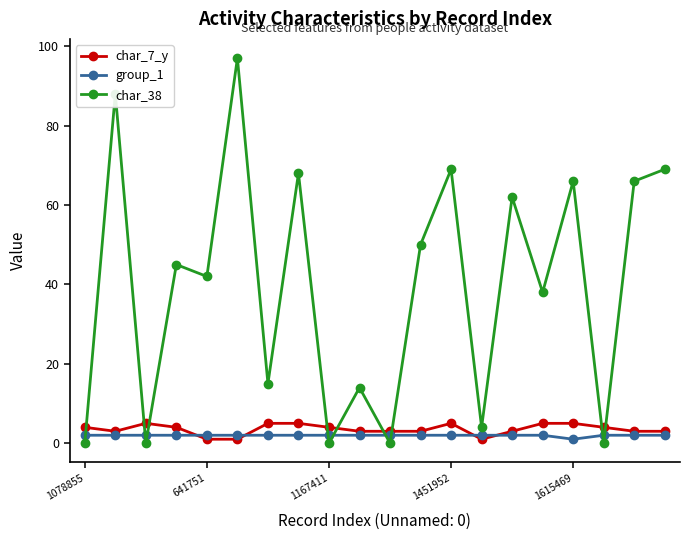

At how many categories does at least one series exceed 34?

12